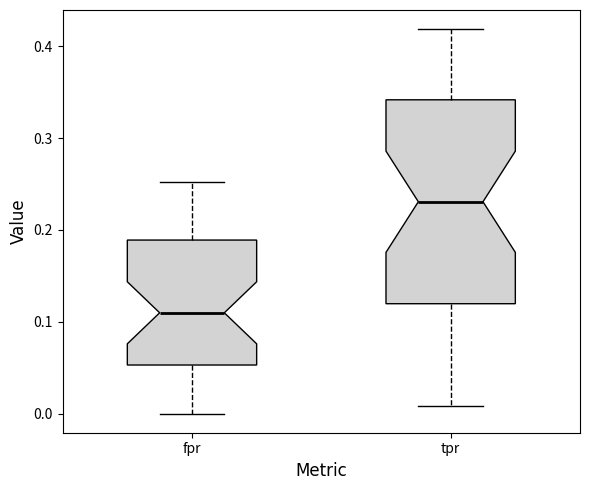

Where does the median line of the box for tpr sit on the y-axis? The values are not printed on the chart, so give them approximately, as read against the axis.

0.23